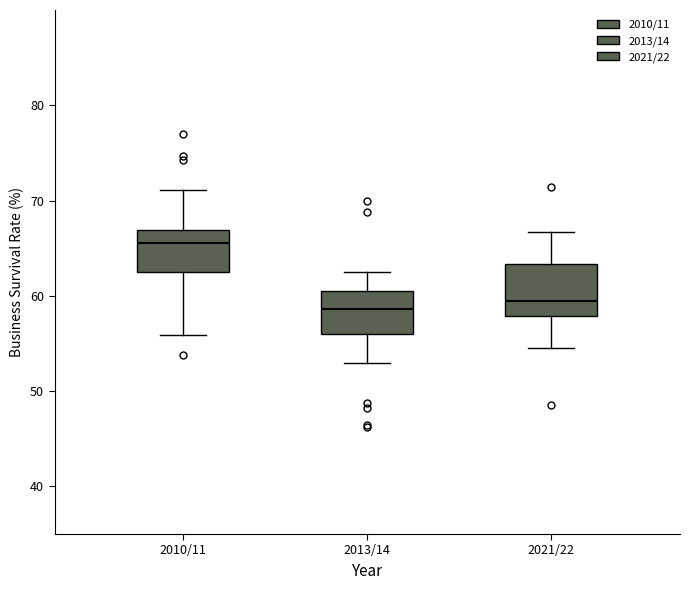

Which box has the highest median line?

2010/11